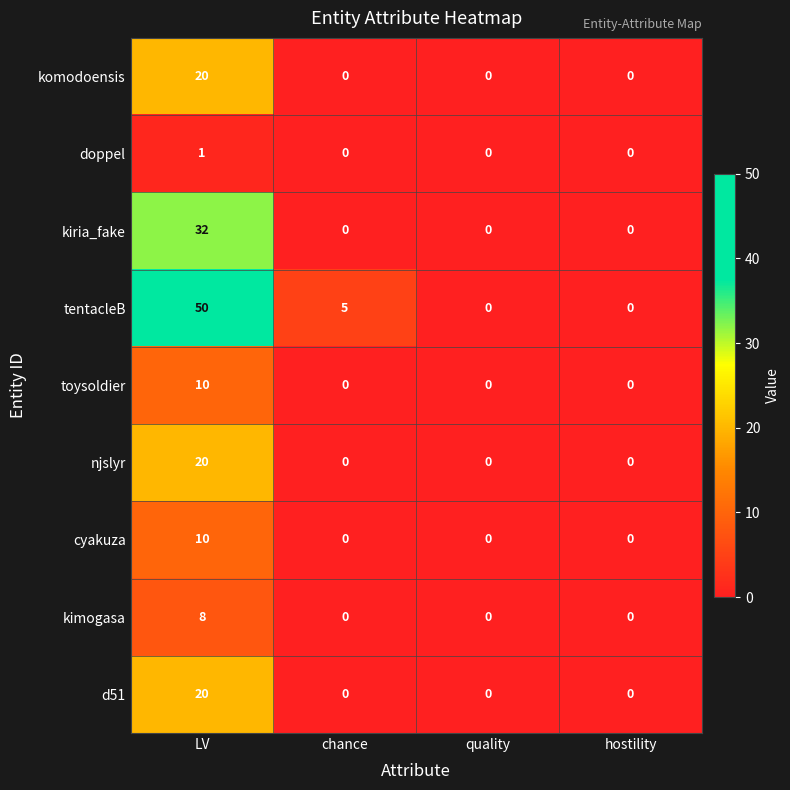

How many series are shown in this chart?

9